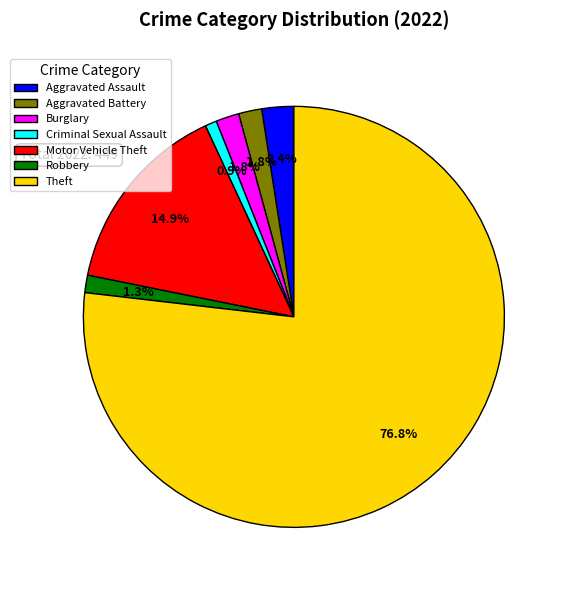

What percentage is the Burglary slice, to the nearest percent?

2%